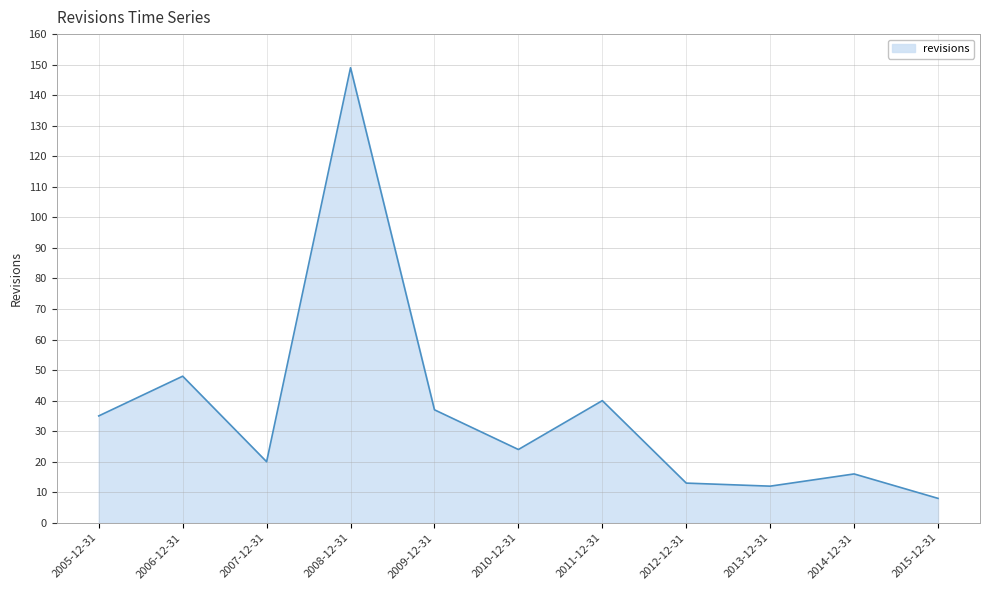

How many distinct data groups are displayed?

1